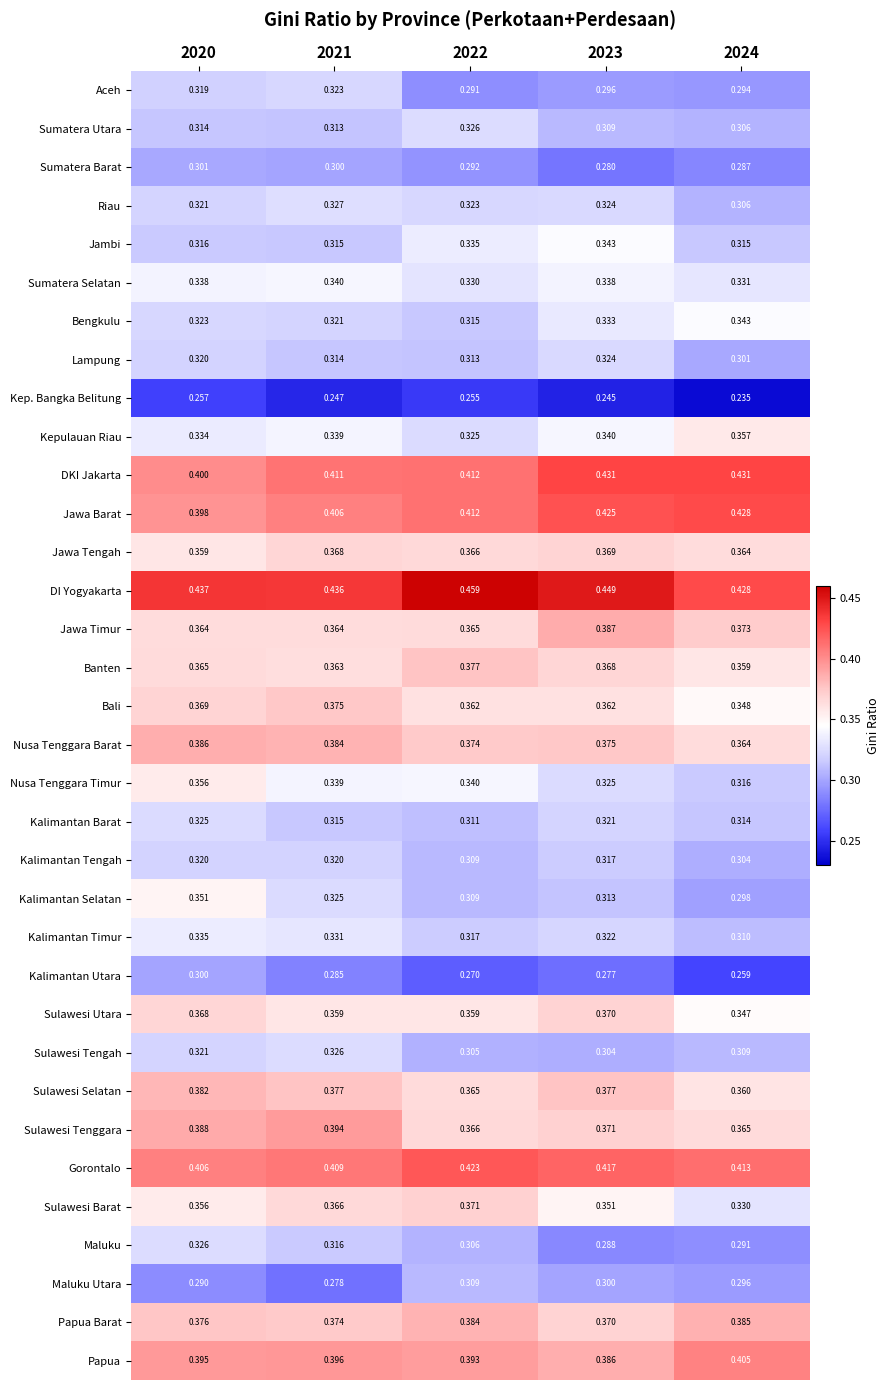

At which category is the sum across all series the highest?

2020